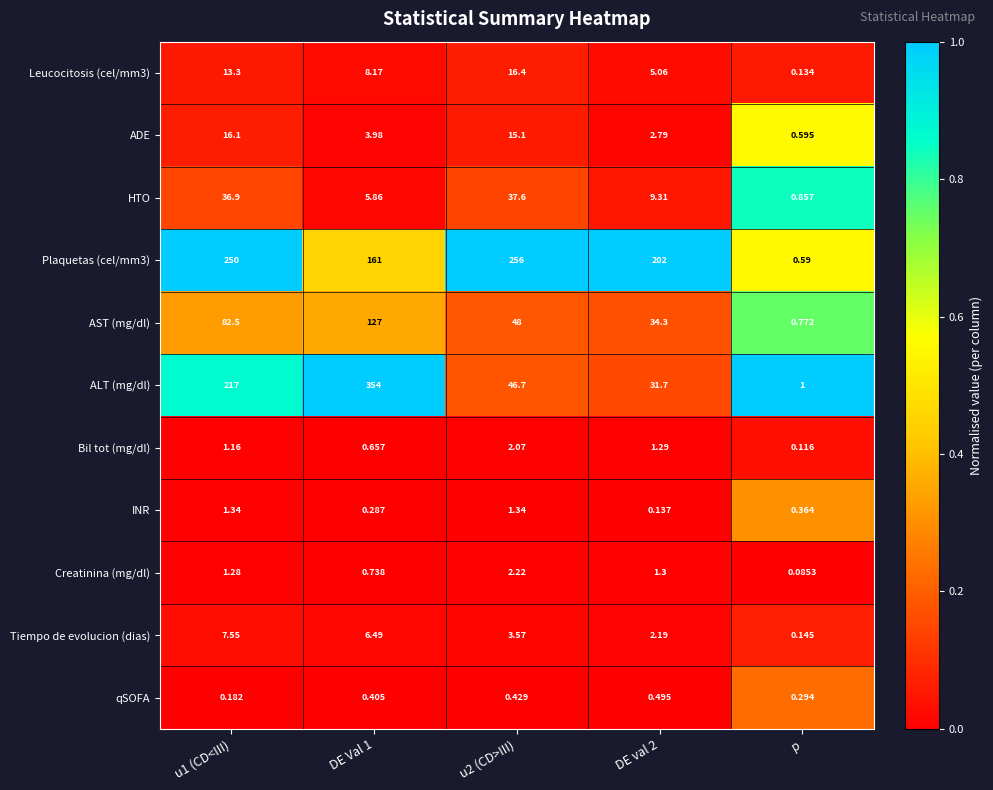

Which series has the widest spread of values?

ALT (mg/dl)